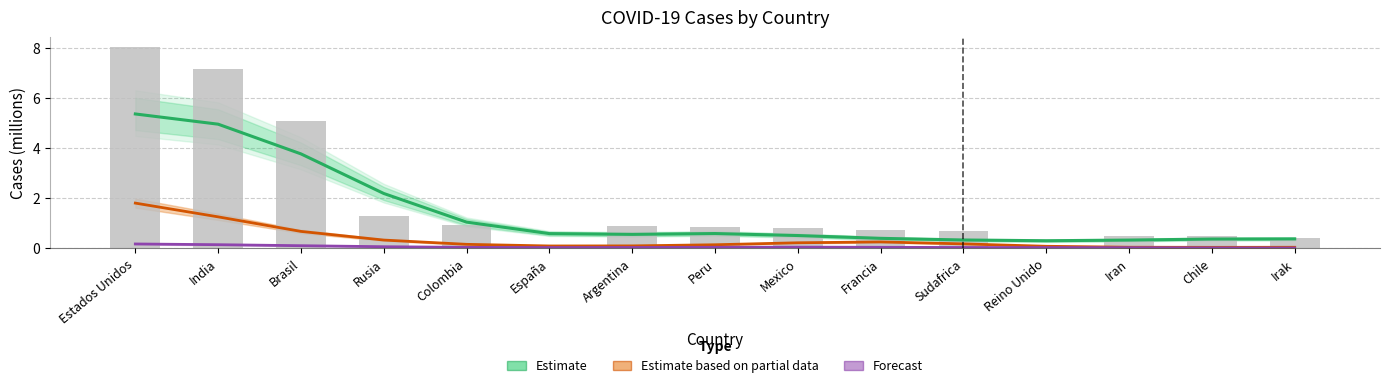

What is the average value of the Total reported series?

1.9